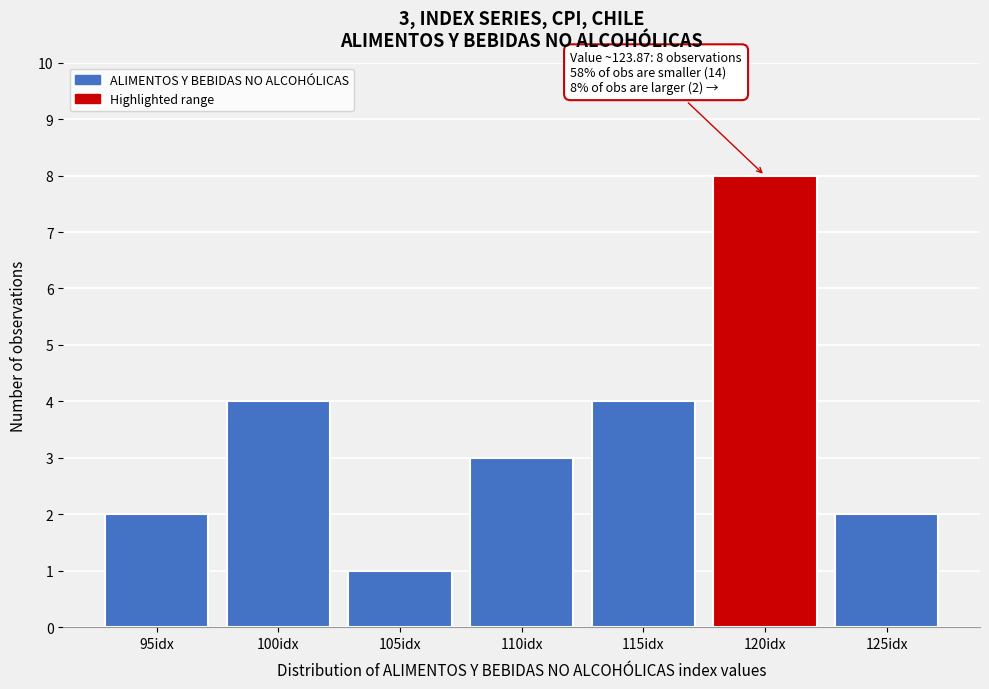

Reading right to left, what are all the values shown in this chart?

2	8	4	3	1	4	2